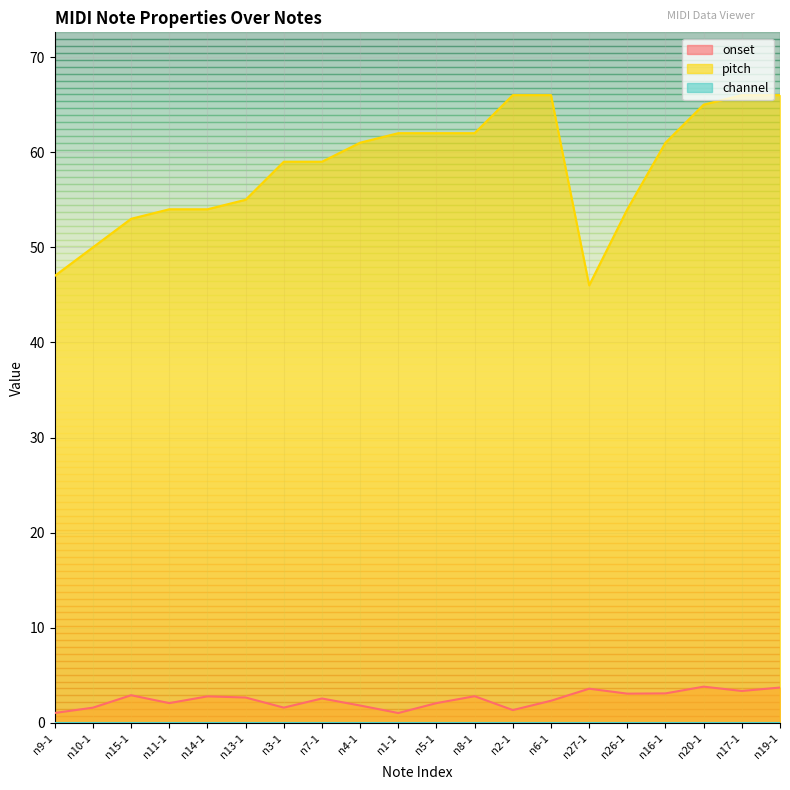

Does the chart have visible grid lines?

Yes